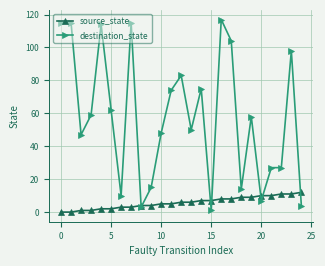

What is the value of the destination_state point at the 13th from the left?

83